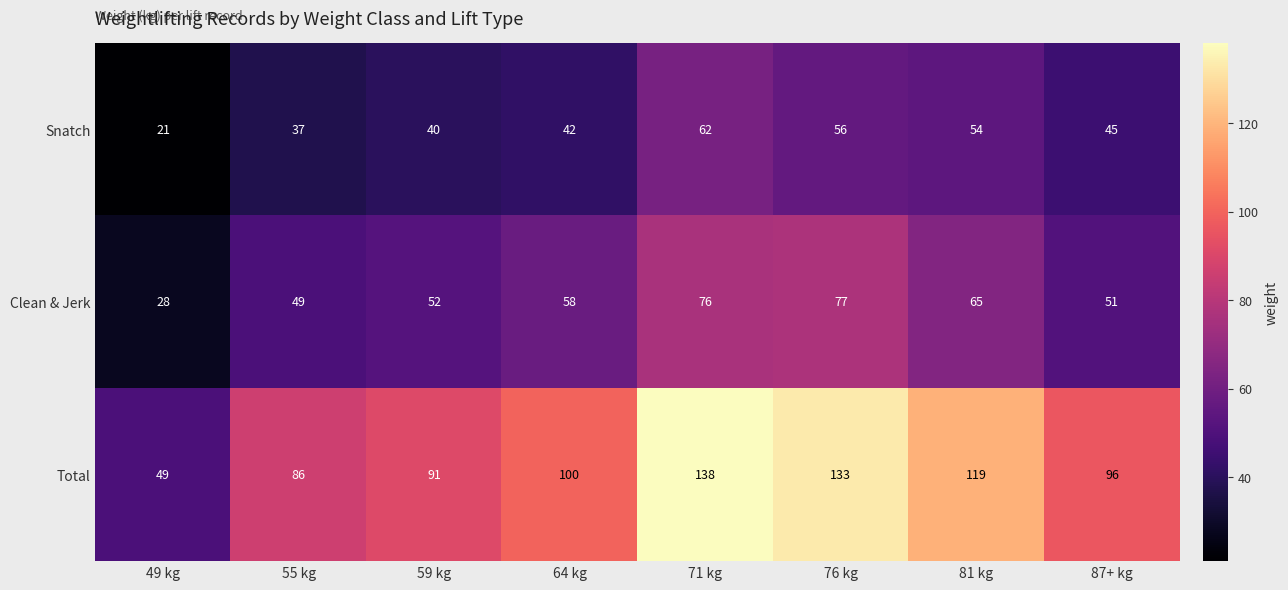

What is the difference between the highest and lowest values at 76 kg?

77